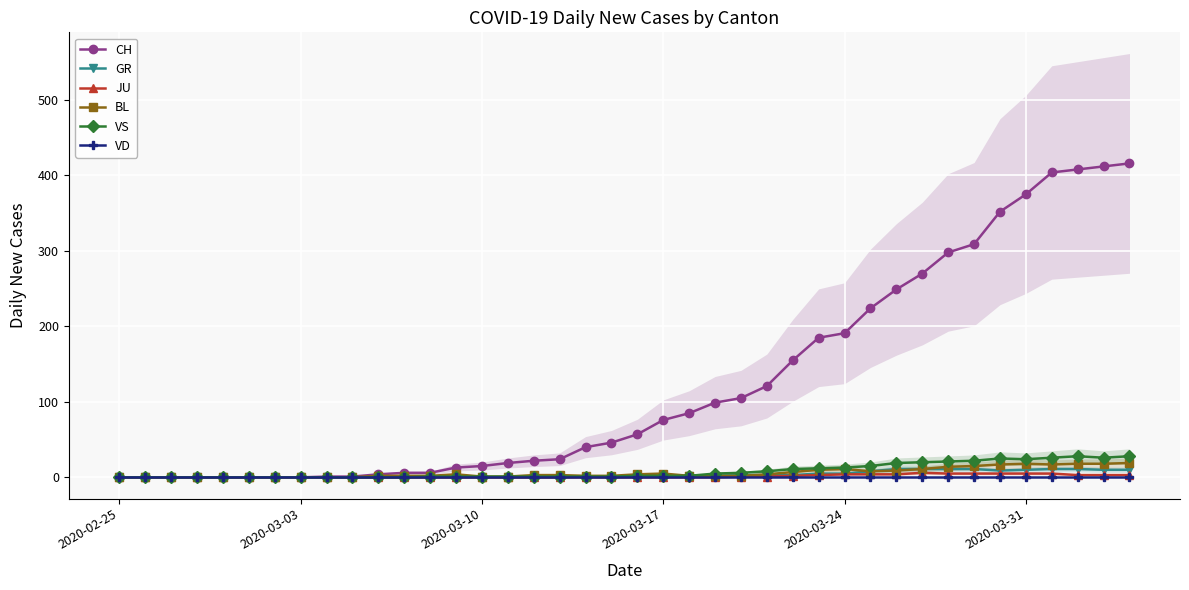

What is the maximum value for VS?

28